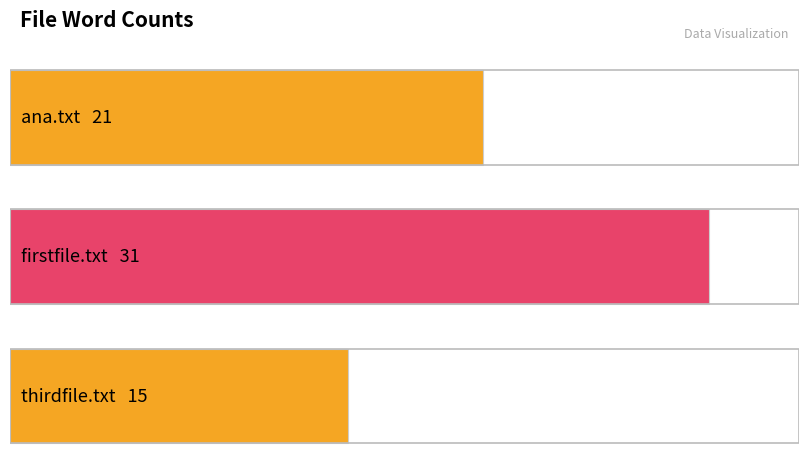

Reading left to right, list all the values displayed in this chart.

ana.txt=21	firstfile.txt=31	thirdfile.txt=15